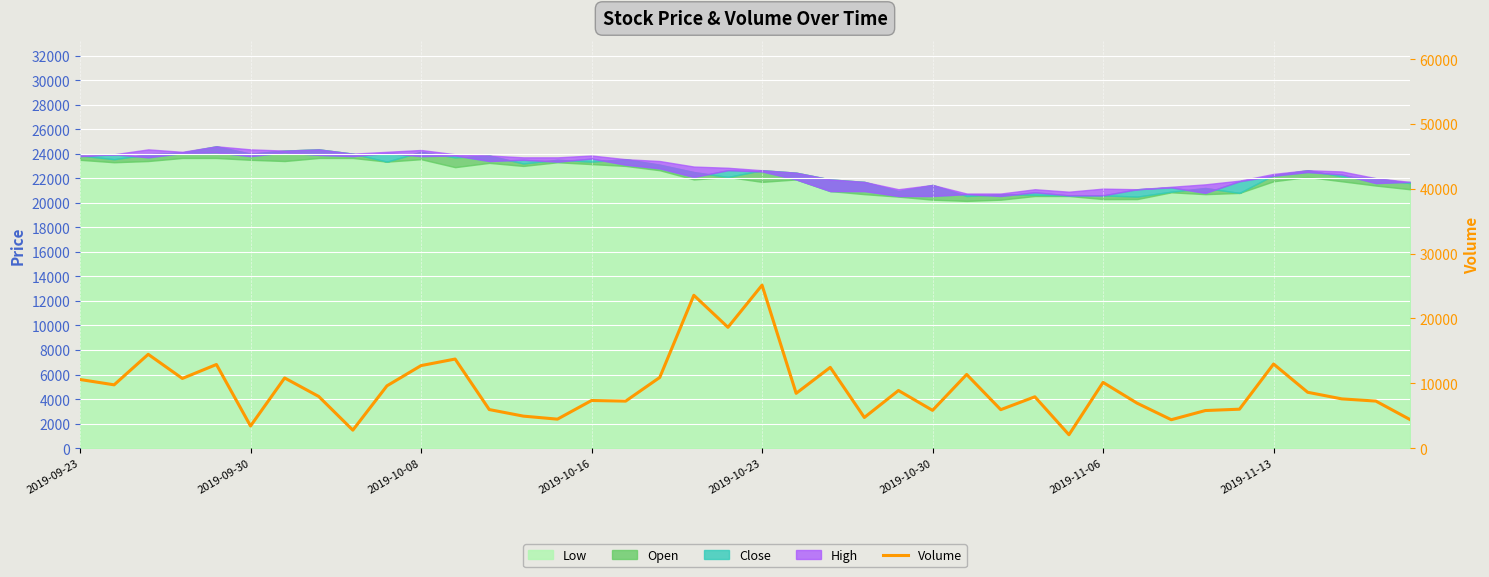

What is the value of the 12th point from the left?

13735